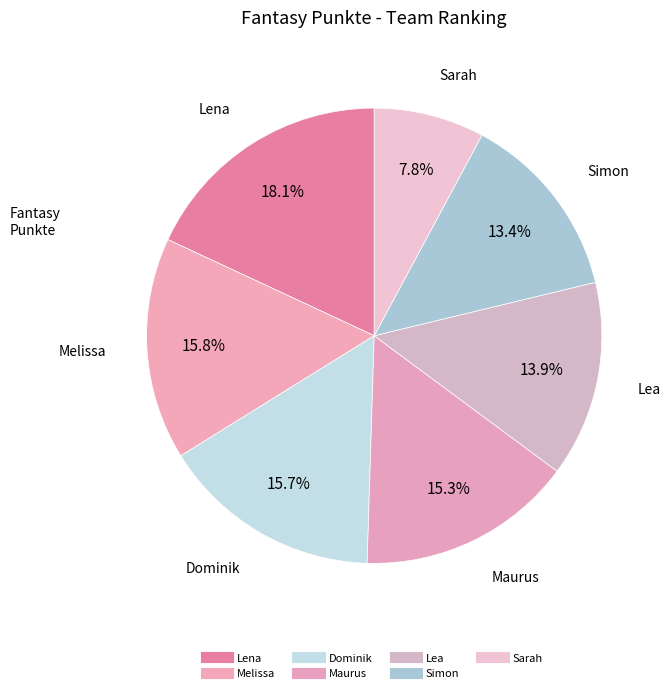

How much of the chart is everything except Lea?

86.1%